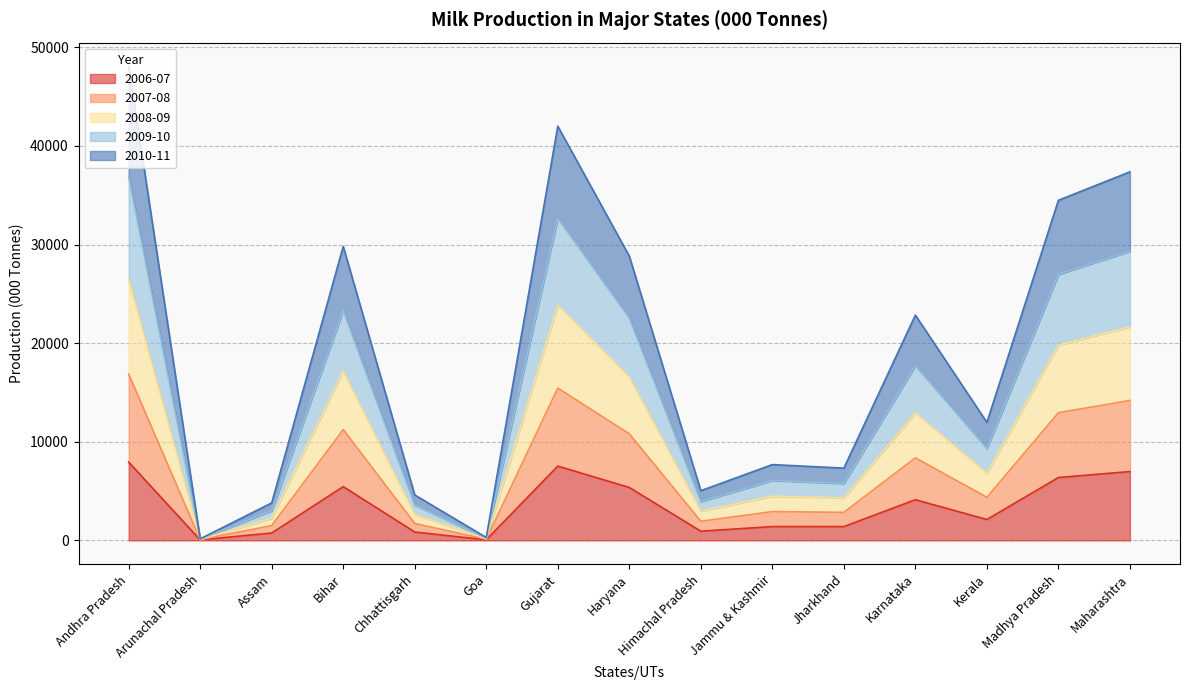

List the series in order of their peak value, lowest first.

2006-07, 2010-11, 2007-08, 2009-10, 2008-09